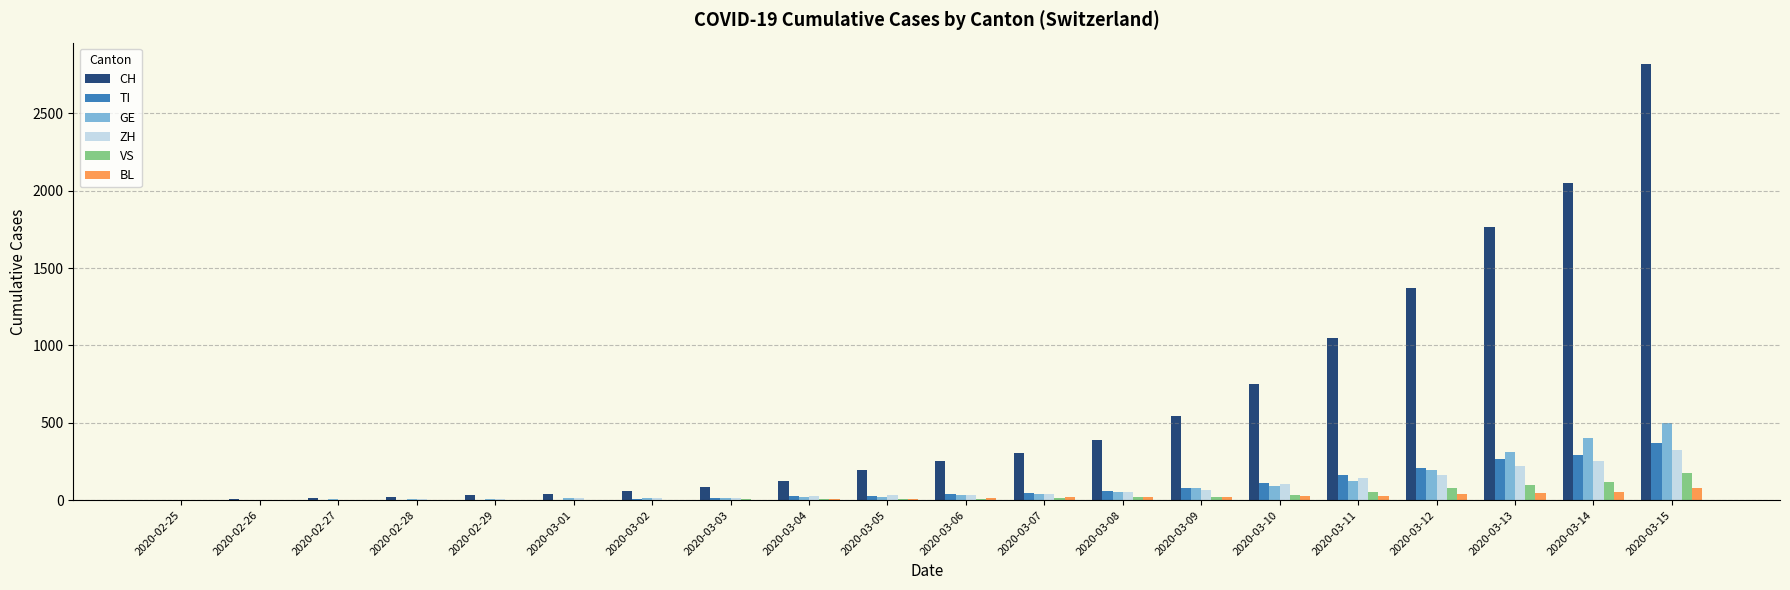

At which category does the chart reach its peak across all series?

2020-03-15